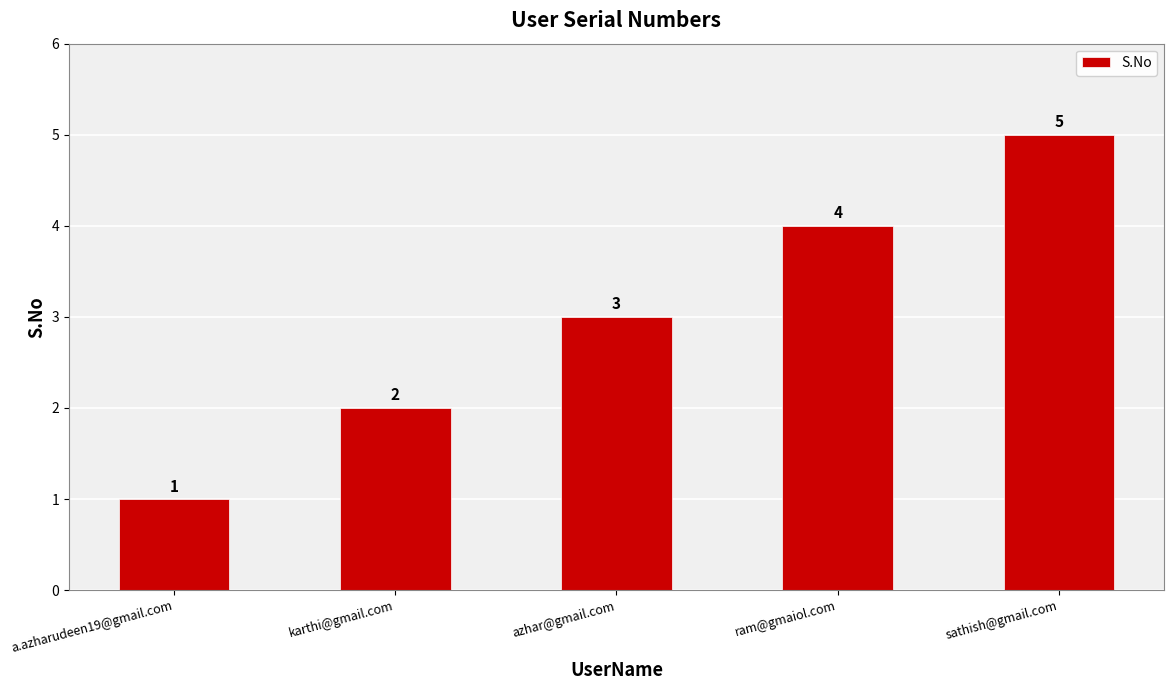

Which has a higher value, karthi@gmail.com or ram@gmaiol.com?

ram@gmaiol.com